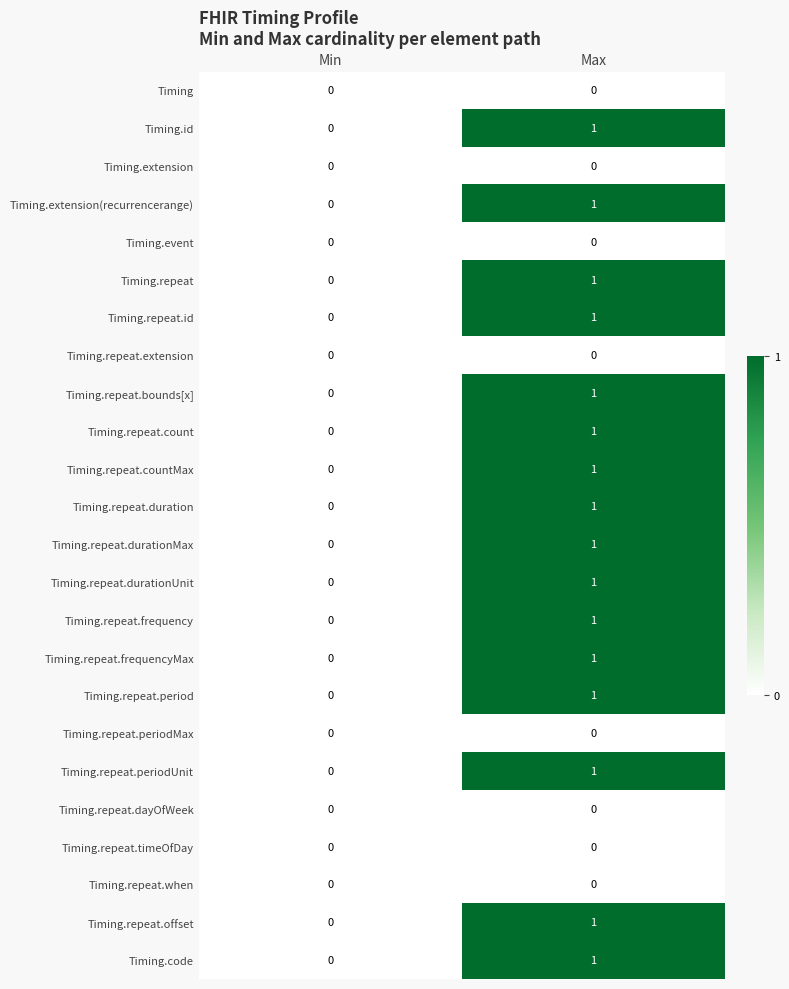

At which category is the sum across all series the highest?

Max